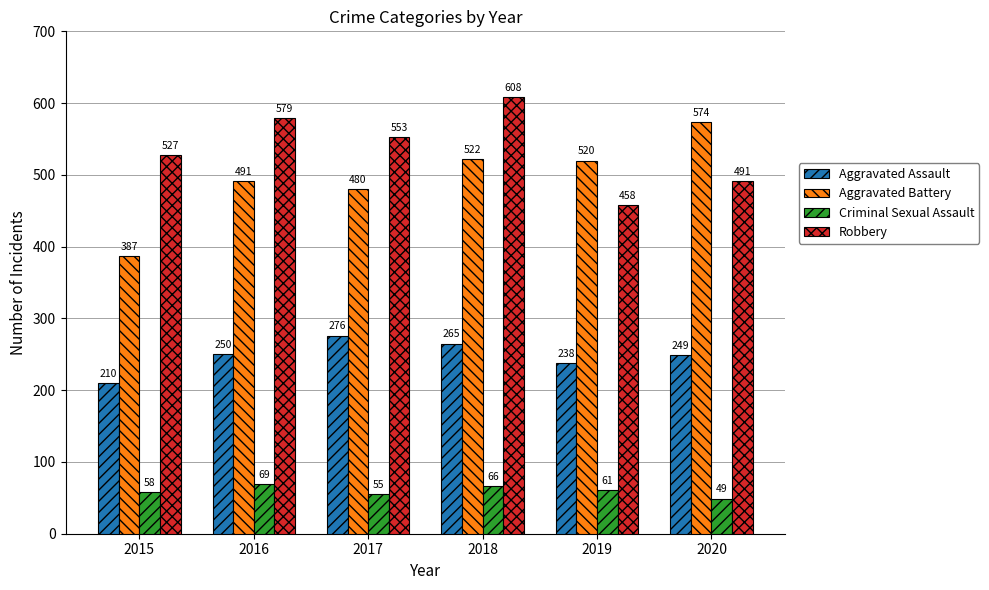

Is it true that Robbery equals 1004 at 2016?

False